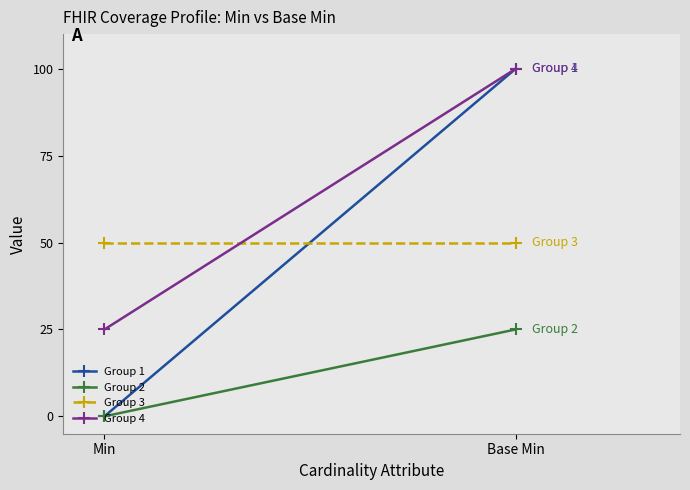

What is the label of the 1st point from the right?

Base Min